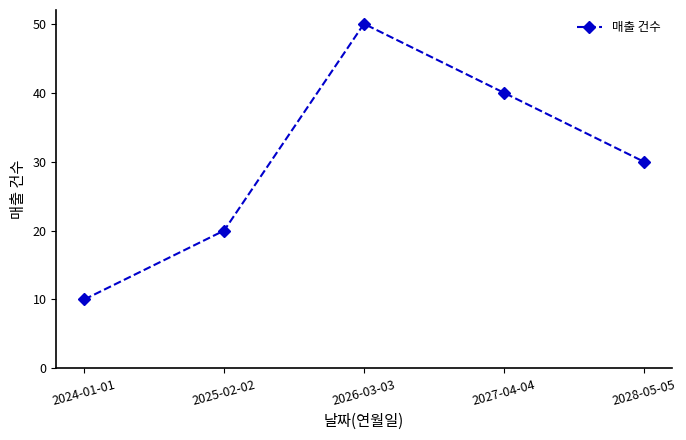

True or false: the data has more than 1 interior local peaks.

False